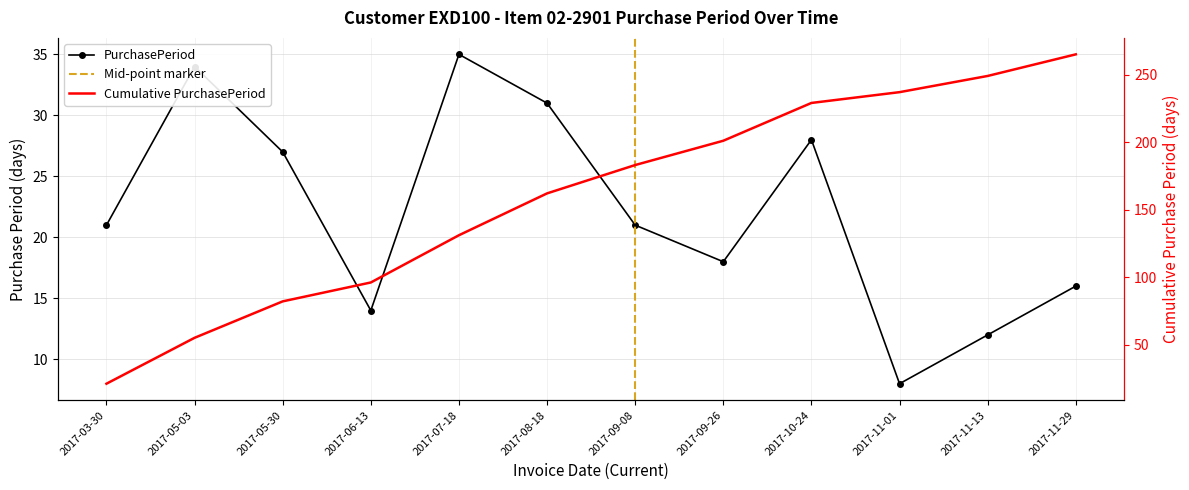

Count the number of values greater than 21.

5